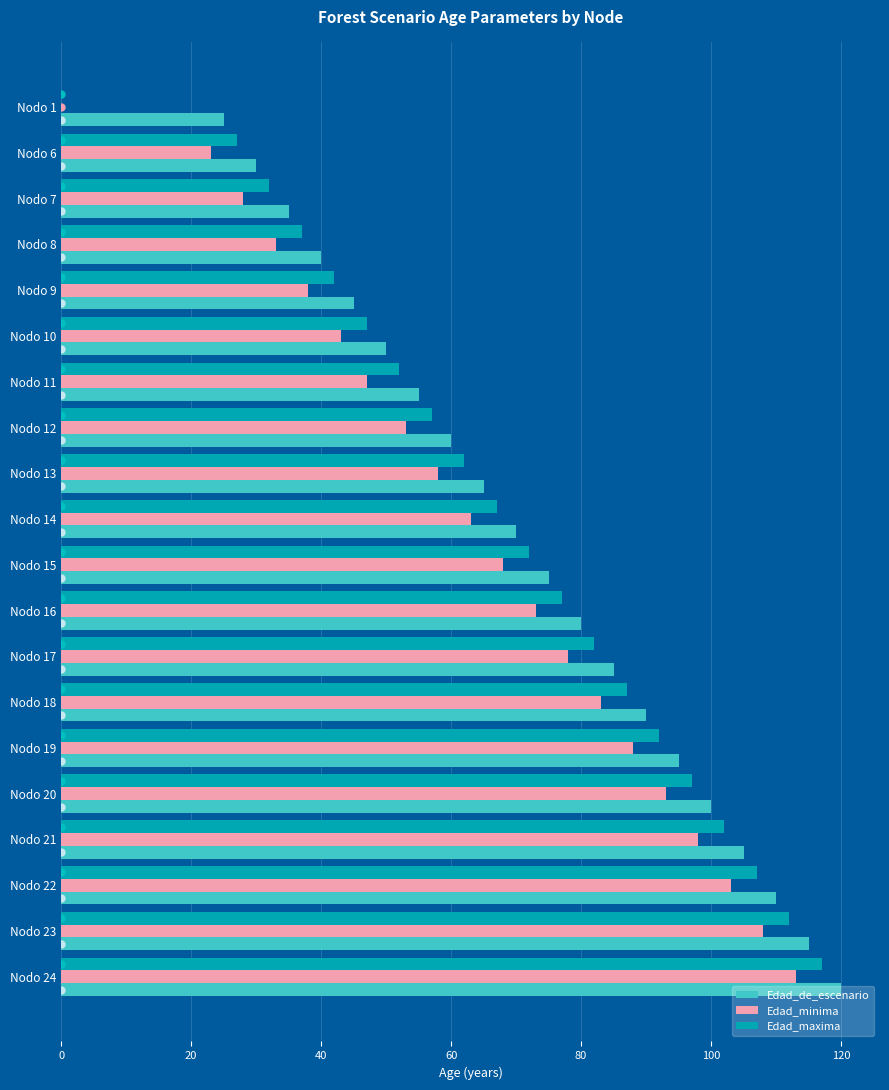

Is it true that Edad_de_escenario equals 17 at Nodo 6?

False